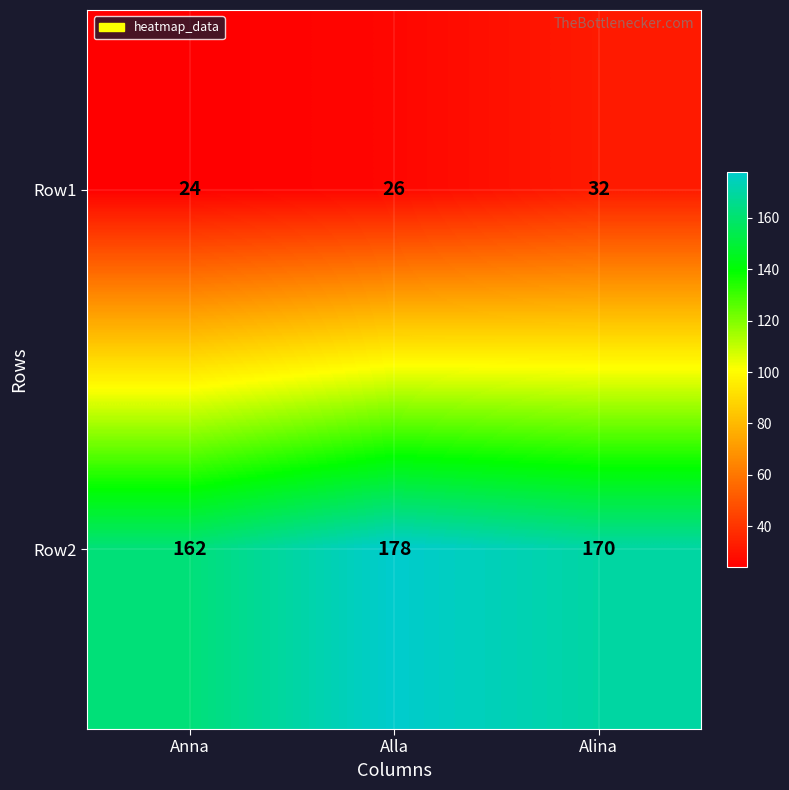

Which category has the lowest value in the Row2 series?

Anna